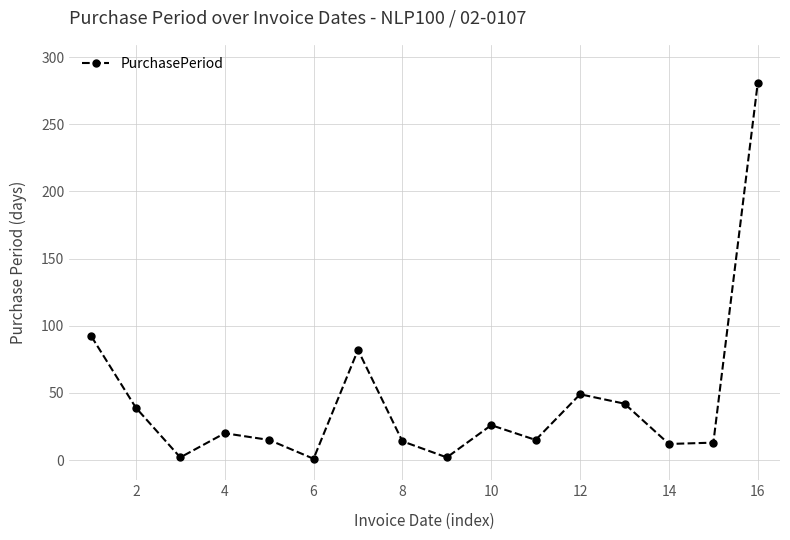

What is the value of the 6th point from the left?

1